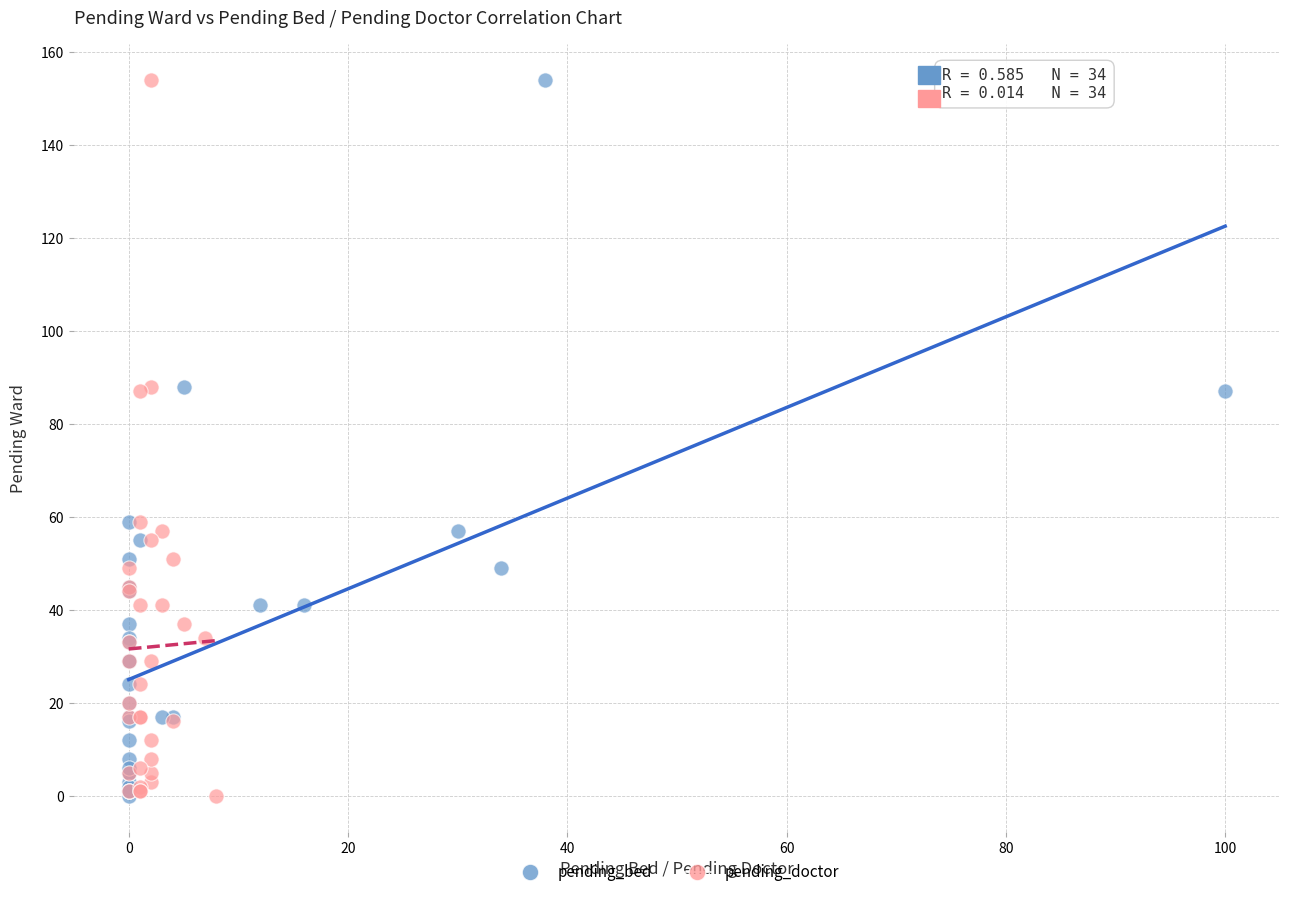

What are all the series names shown in the legend?

pending_bed, pending_doctor